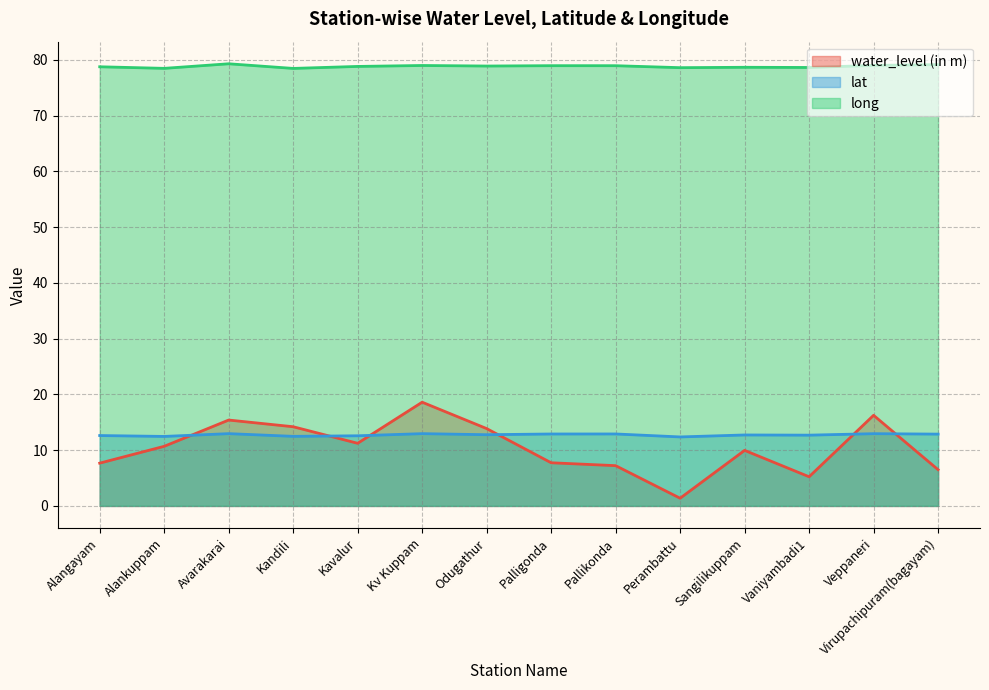

What is the average value of the lat series?

12.7